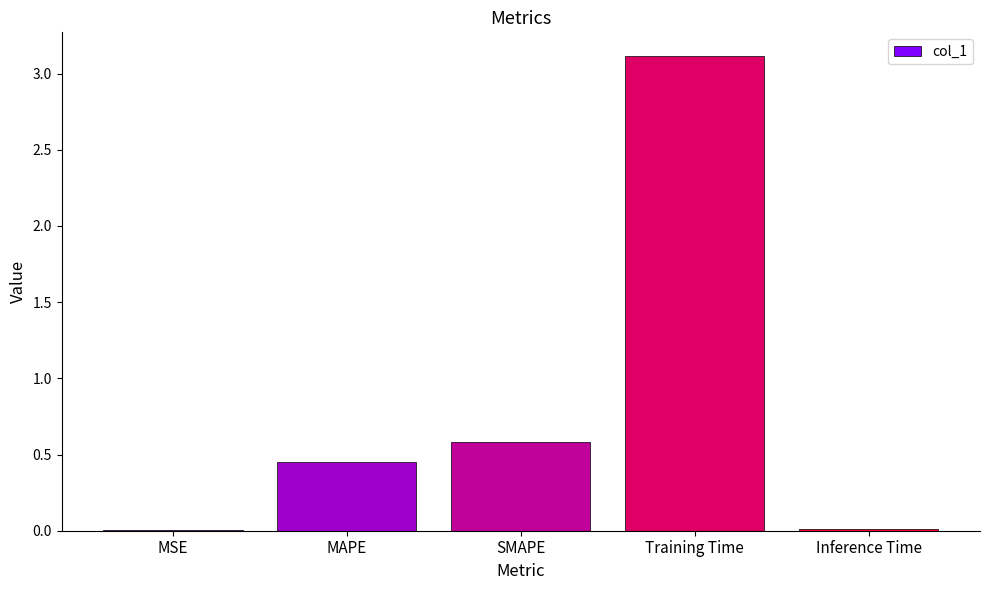

Which label corresponds to the largest value in the chart?

Training Time